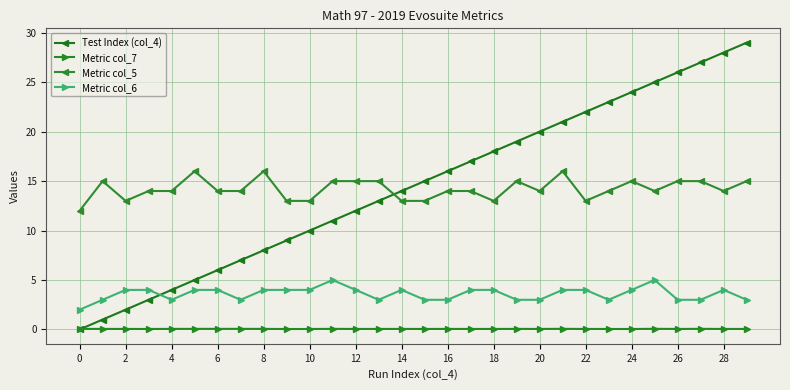

Reading left to right, what are all the values shown in this chart?

Test Index (col_4): 0.0	1.0	2.0	3.0	4.0	5.0	6.0	7.0	8.0	9.0	10.0	11.0	12.0	13.0	14.0	15.0	16.0	17.0	18.0	19.0	20.0	21.0	22.0	23.0	24.0	25.0	26.0	27.0	28.0	29.0
Metric col_7: 0.1	0.1	0.1	0.0	0.1	0.1	0.1	0.1	0.1	0.0	0.0	0.1	0.1	0.1	0.1	0.1	0.1	0.1	0.1	0.1	0.1	0.1	0.1	0.0	0.0	0.1	0.1	0.1	0.1	0.1
Metric col_5: 12.0	15.0	13.0	14.0	14.0	16.0	14.0	14.0	16.0	13.0	13.0	15.0	15.0	15.0	13.0	13.0	14.0	14.0	13.0	15.0	14.0	16.0	13.0	14.0	15.0	14.0	15.0	15.0	14.0	15.0
Metric col_6: 2.0	3.0	4.0	4.0	3.0	4.0	4.0	3.0	4.0	4.0	4.0	5.0	4.0	3.0	4.0	3.0	3.0	4.0	4.0	3.0	3.0	4.0	4.0	3.0	4.0	5.0	3.0	3.0	4.0	3.0